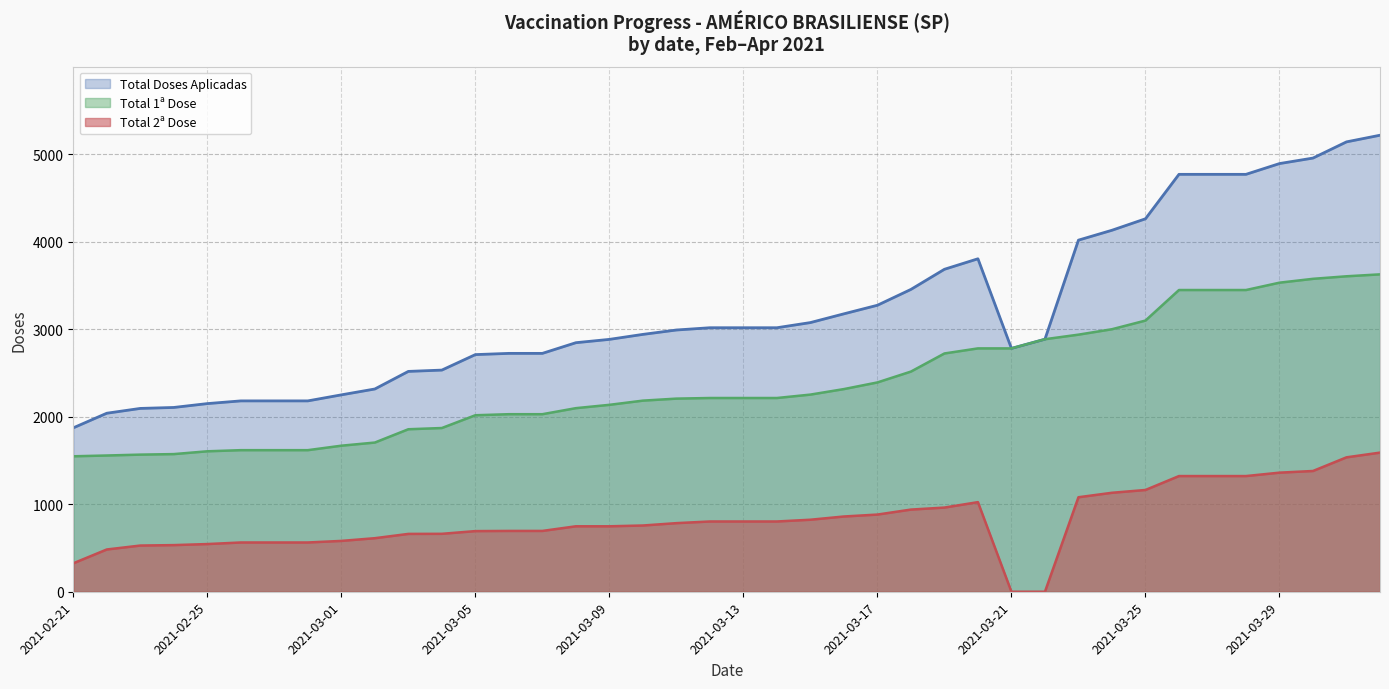

Which category has the lowest value in the Total 2ª Dose series?

2021-03-21